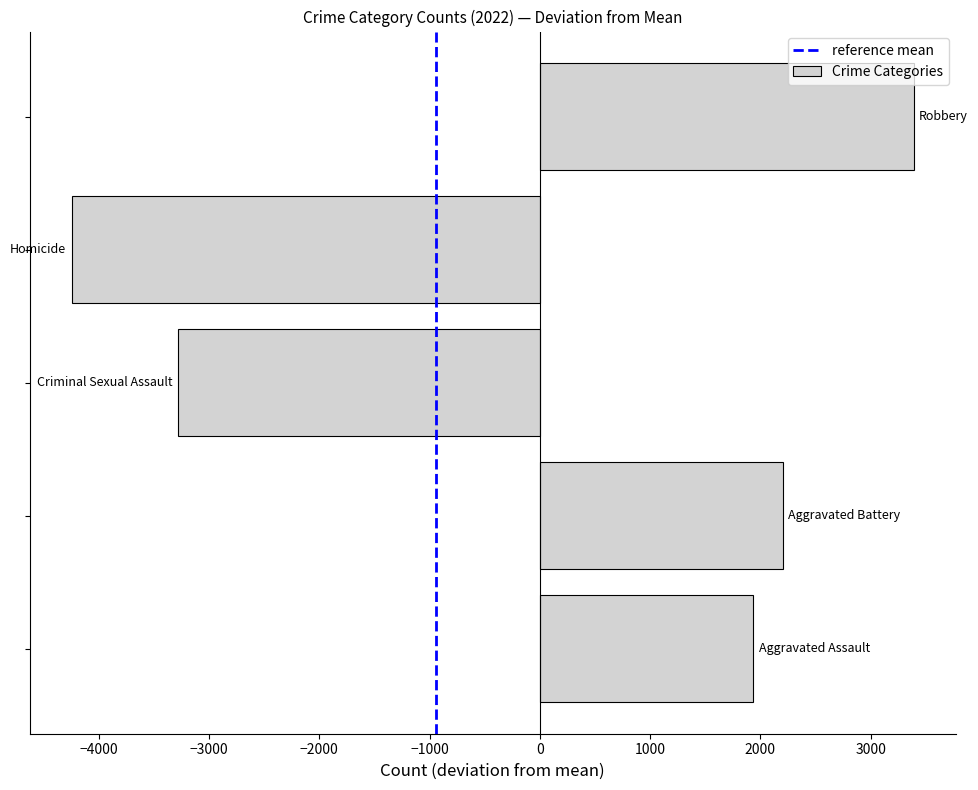

What is the smallest value displayed?

-4246.2